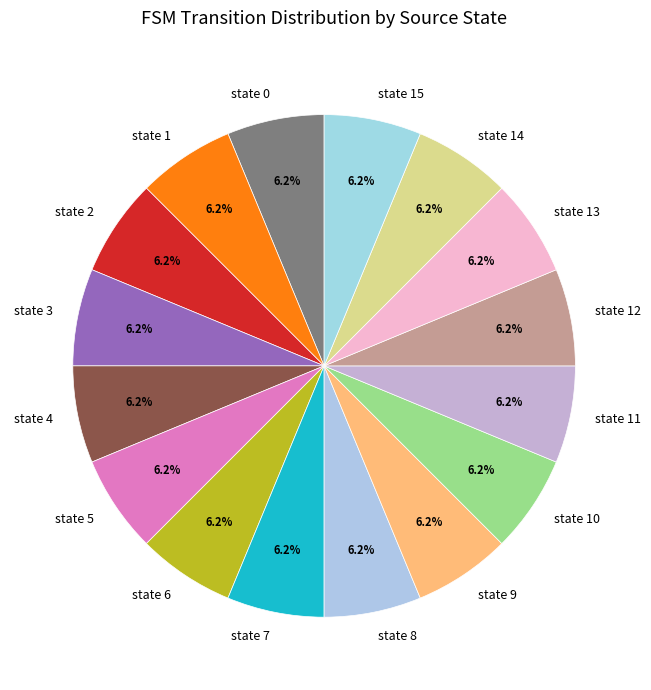

To the nearest percent, what is the average slice percentage?

6%